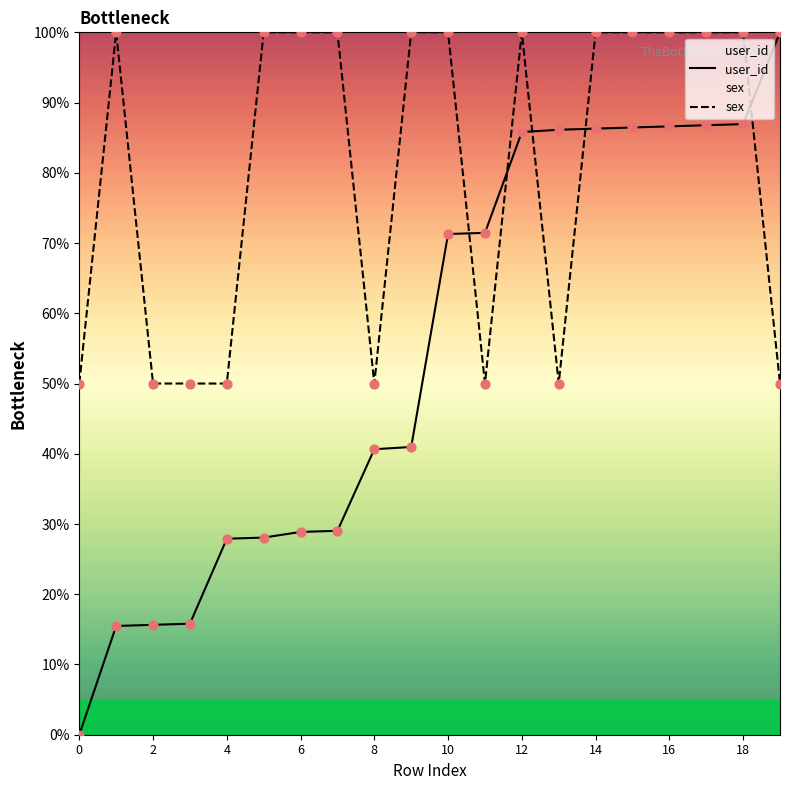

At how many categories does at least one series exceed 53?

15